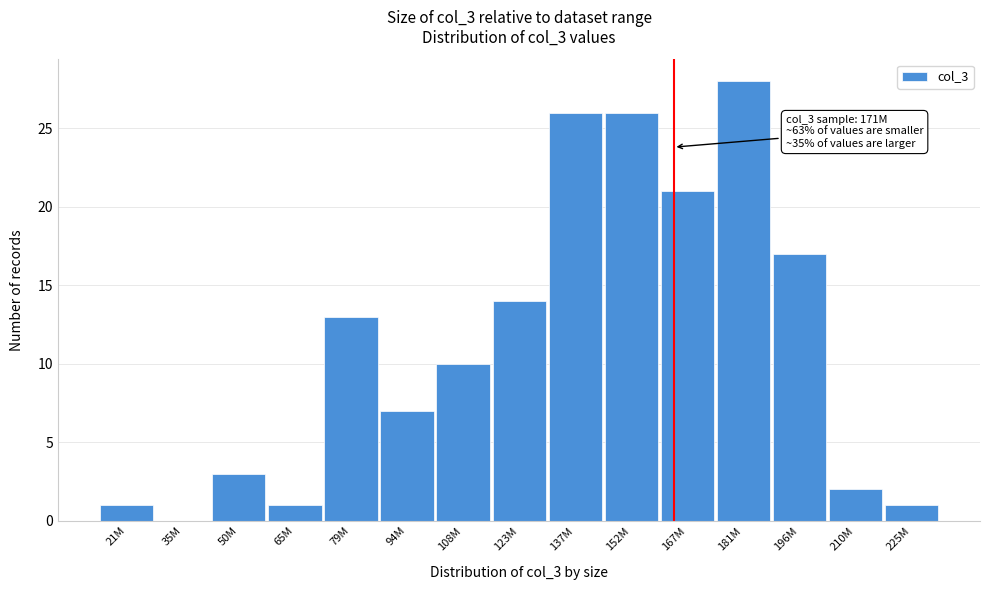

Reading right to left, what are all the values shown in this chart?

225M=1	210M=2	196M=17	181M=28	167M=21	152M=26	137M=26	123M=14	108M=10	94M=7	79M=13	65M=1	50M=3	35M=0	21M=1